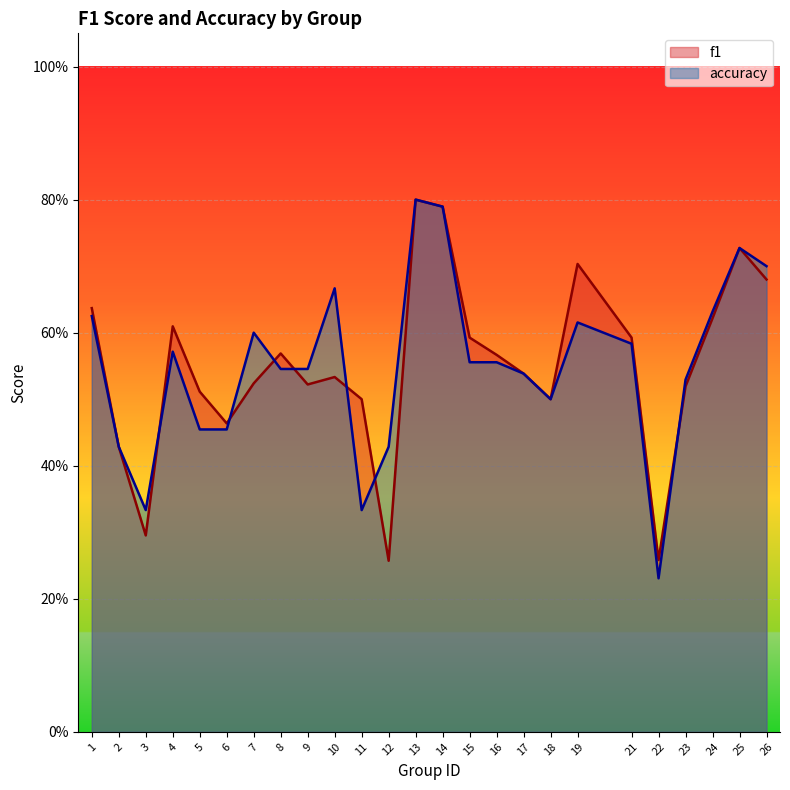

Is the value of accuracy at 17 greater than the value of f1 at 18?

Yes